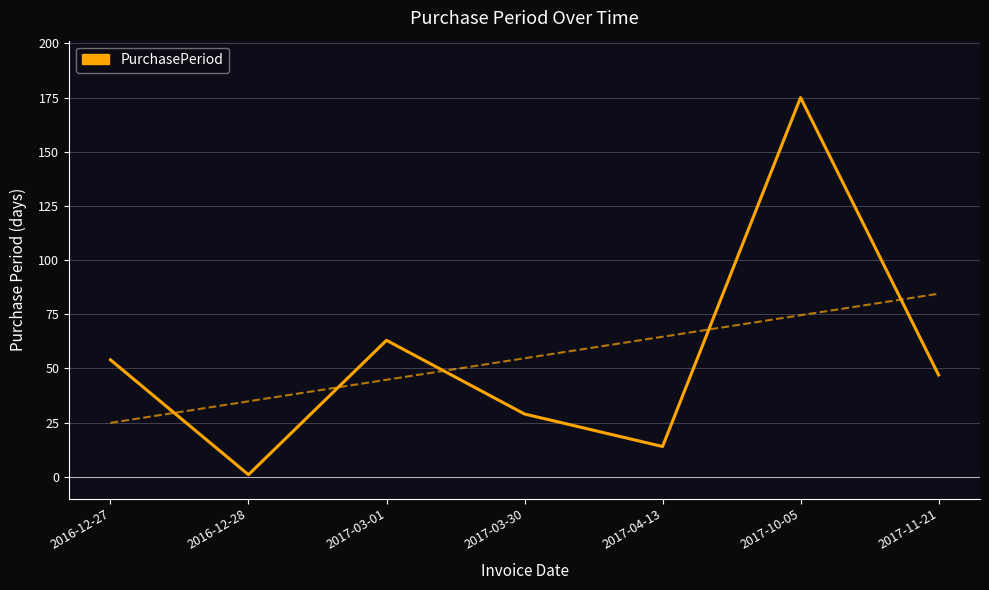

What is the change in value from 2016-12-27 to 2017-03-30?

-25